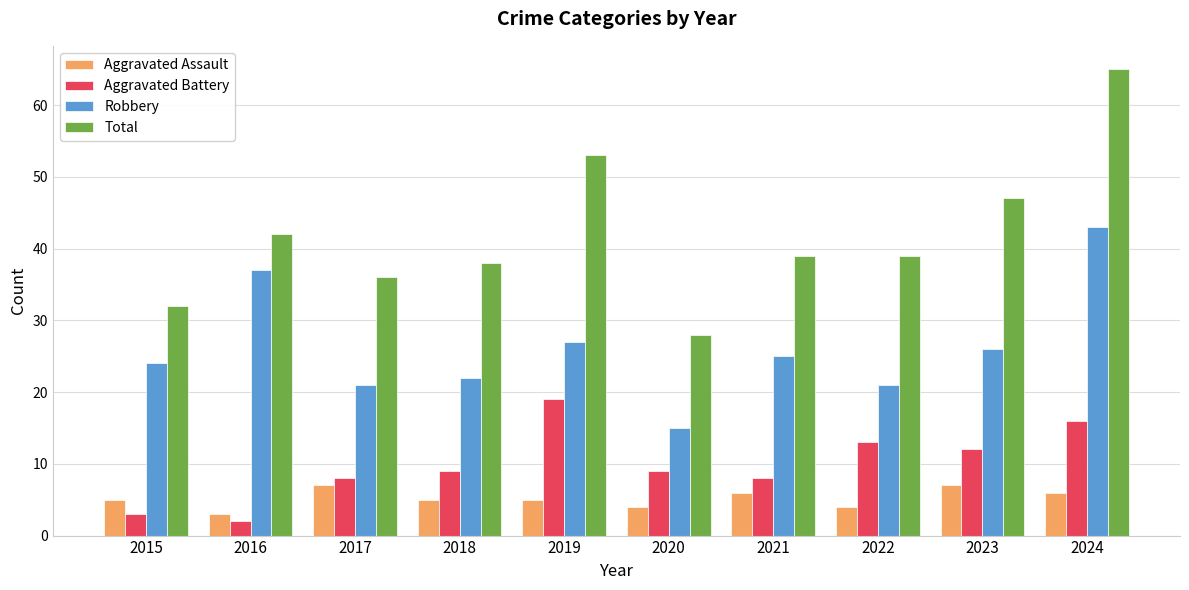

What is the highest value of the Robbery series?

43